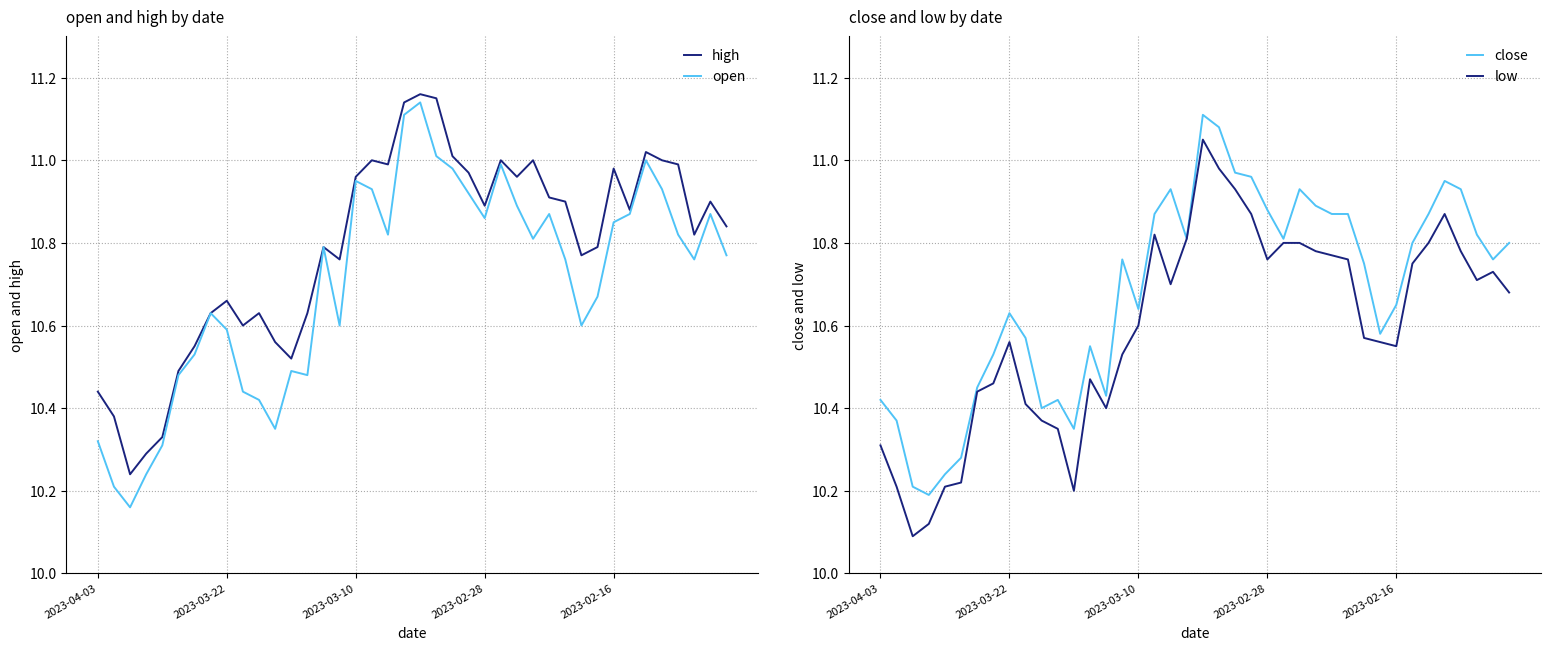

The high series shows 17.0 at 2023-02-28. True or false?

False